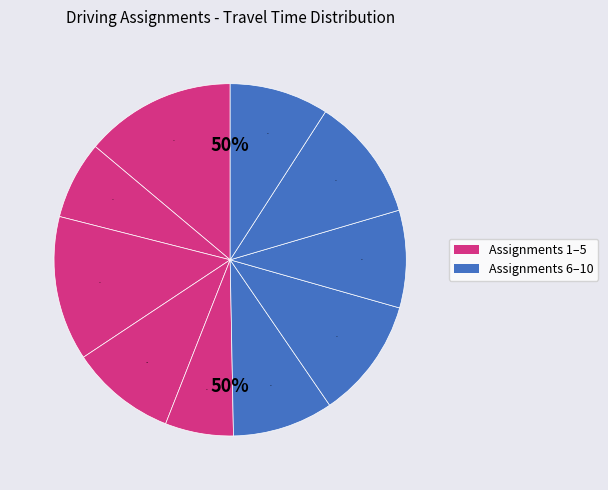

To the nearest percent, what is the combined percentage of 2 and 8?

16%